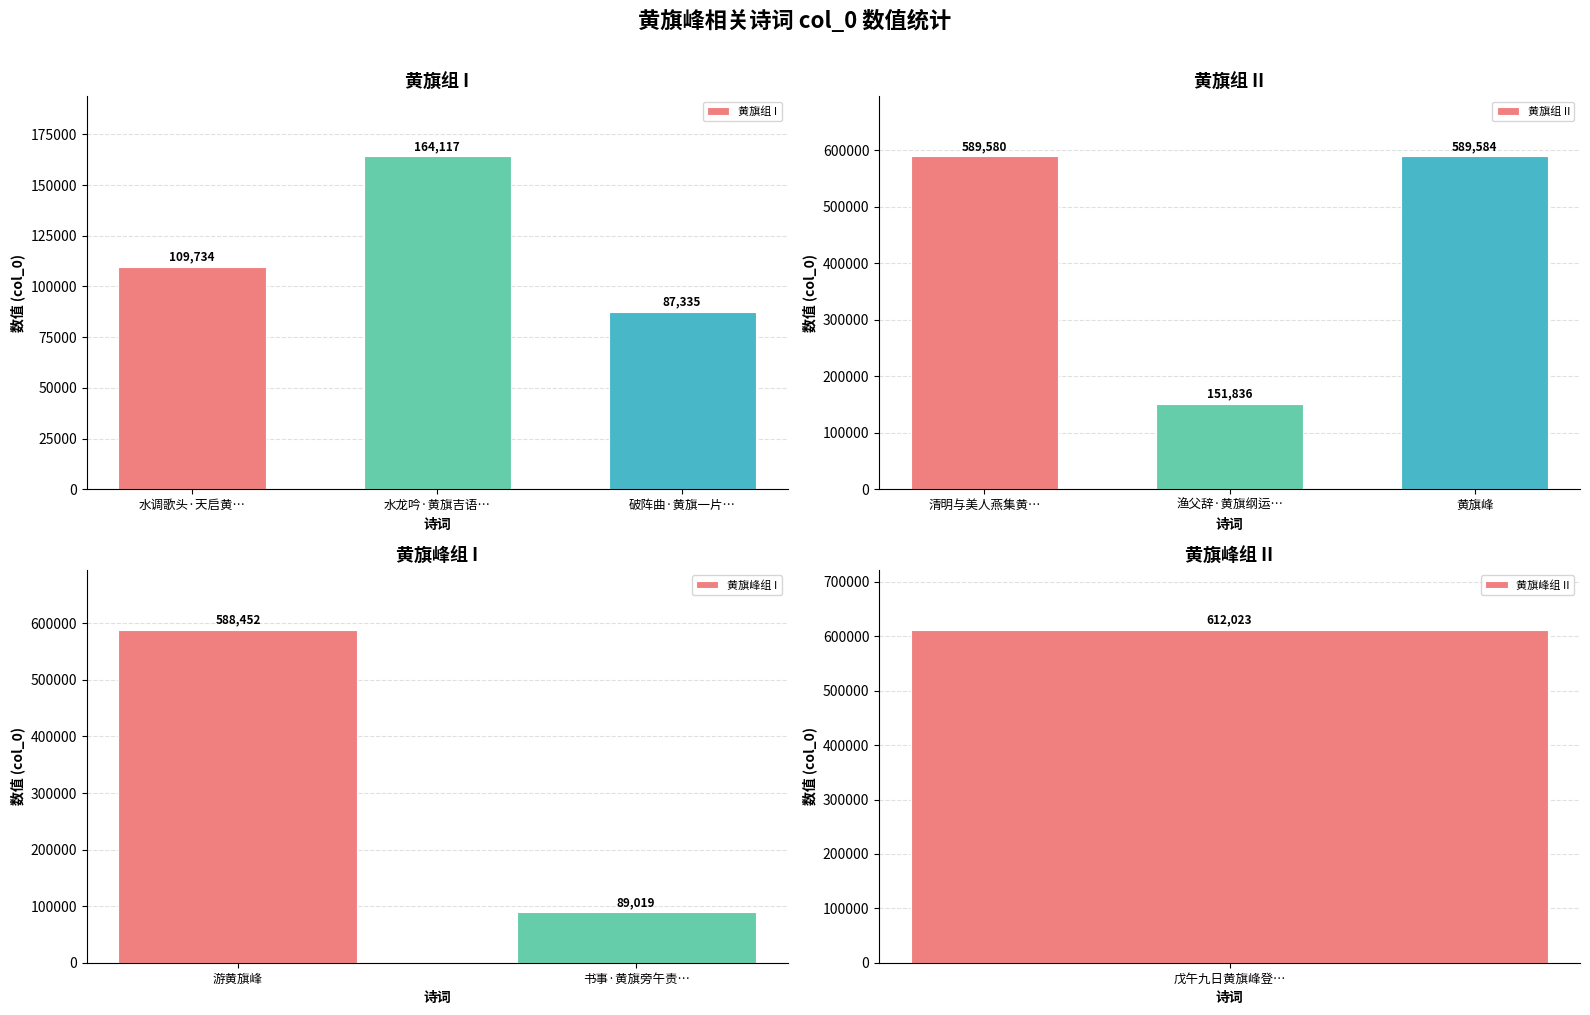

What is the change in value from 水调歌头·天启黄旗运 to 清明与美人燕集黄旗峰书院?

+479846